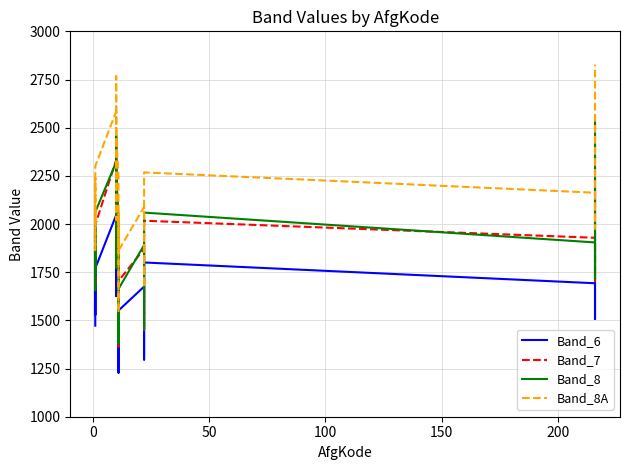

What is the label of the 9th point from the right?

11